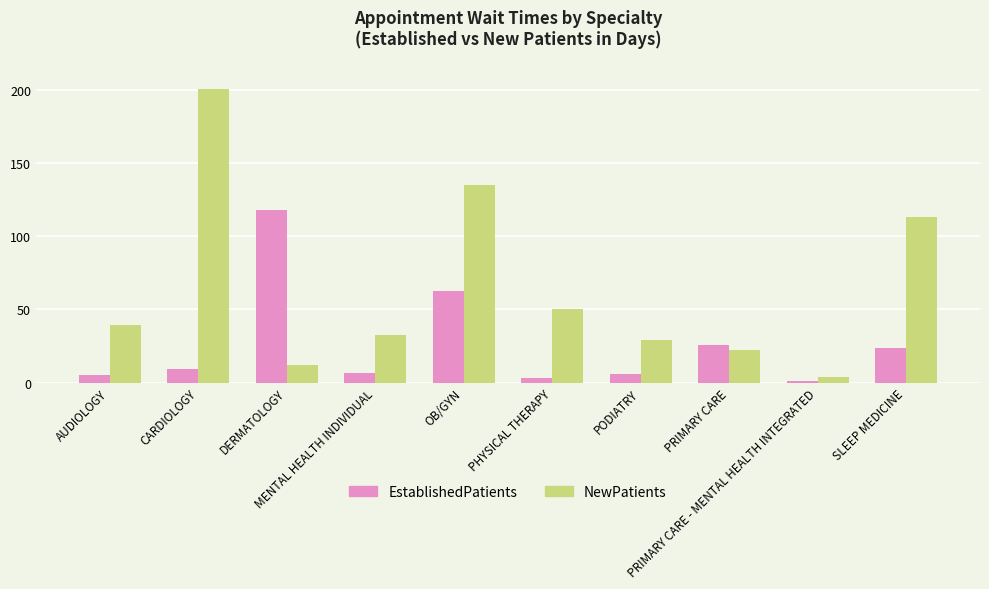

What is the total value across all series at DERMATOLOGY?

129.7